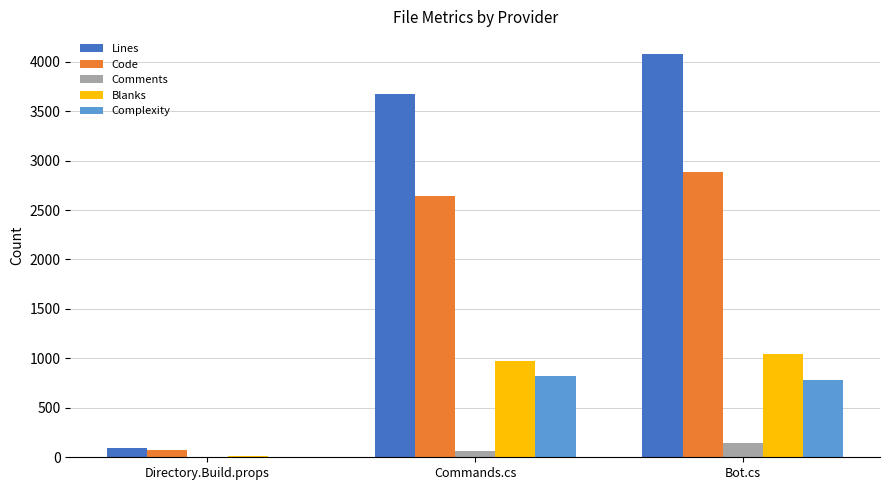

Reading left to right, list all the values displayed in this chart.

Lines: Directory.Build.props=94	Commands.cs=3677	Bot.cs=4075
Code: Directory.Build.props=77	Commands.cs=2643	Bot.cs=2887
Comments: Directory.Build.props=7	Commands.cs=63	Bot.cs=146
Blanks: Directory.Build.props=10	Commands.cs=971	Bot.cs=1042
Complexity: Directory.Build.props=7	Commands.cs=817	Bot.cs=781